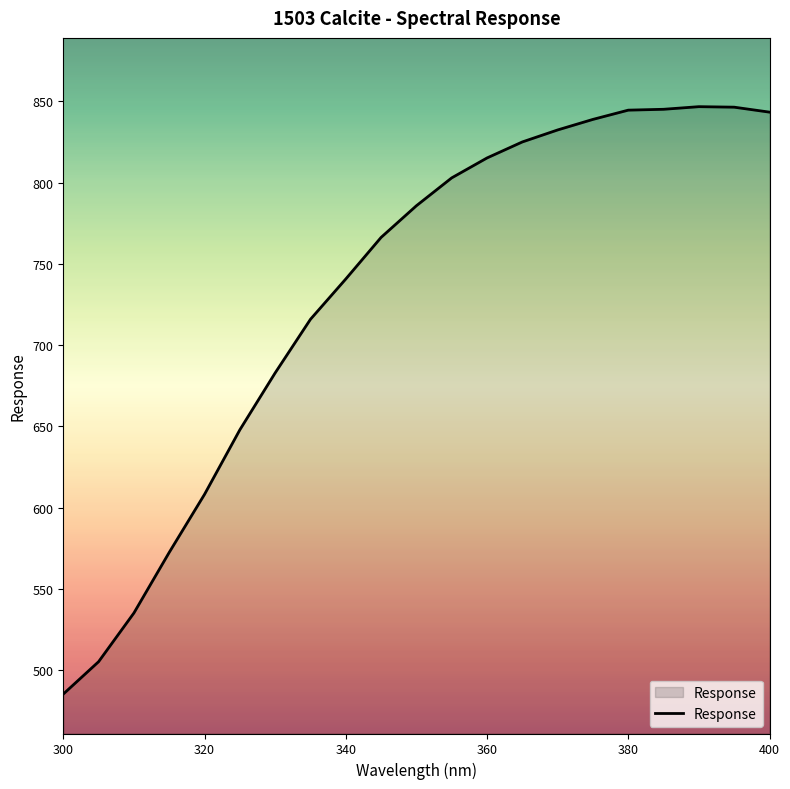

How many lines are shown in the chart?

1